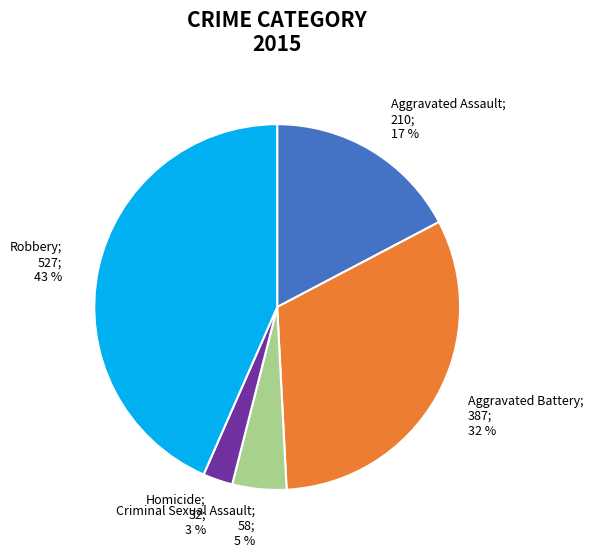

To the nearest percent, what is the average slice percentage?

20%